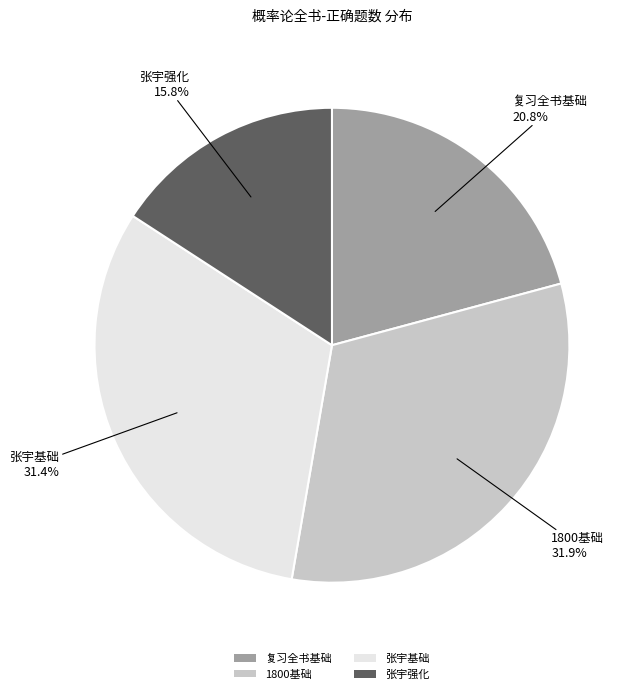

To the nearest percent, what percentage of the pie is 张宇基础?

31%